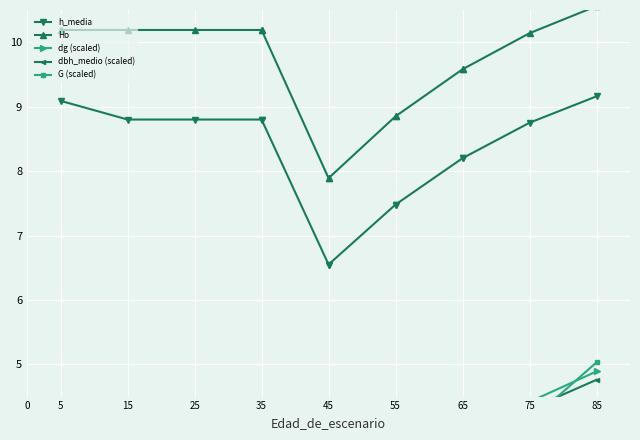

What are all the series names shown in the legend?

h_media, Ho, dg (scaled), dbh_medio (scaled), G (scaled)